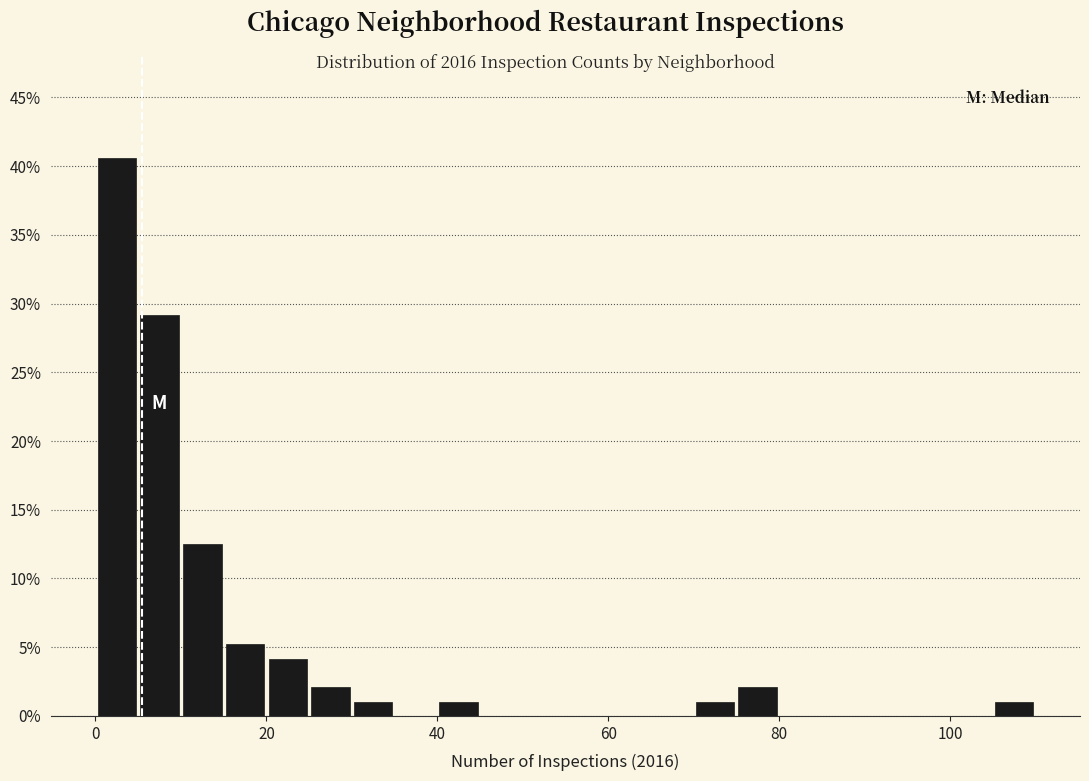

Around what value on the x-axis is the tallest bar? Give the approximate position of its centre, as read against the axis.

2